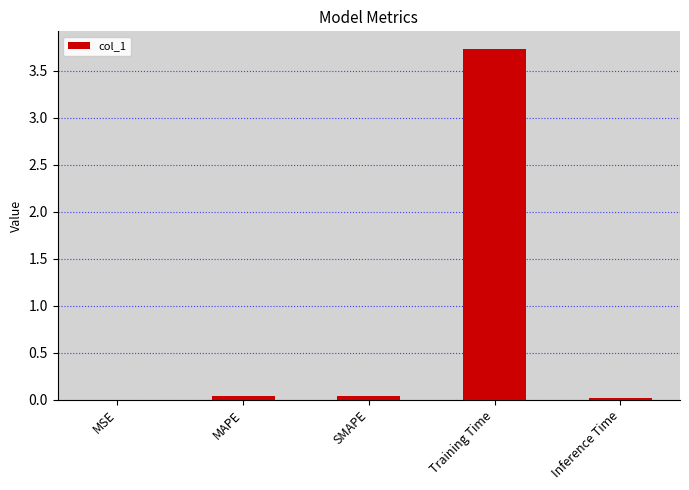

What is the maximum value shown in the chart?

3.7